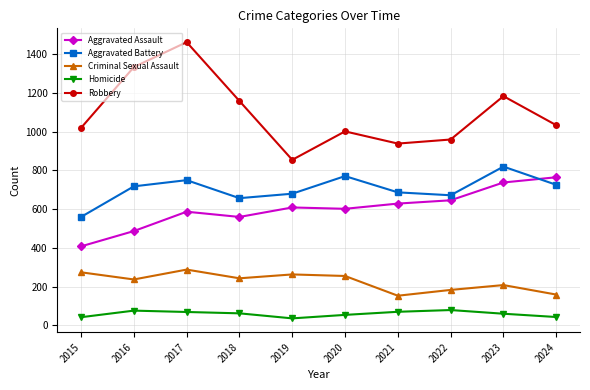

What is the minimum value shown in the chart?

36